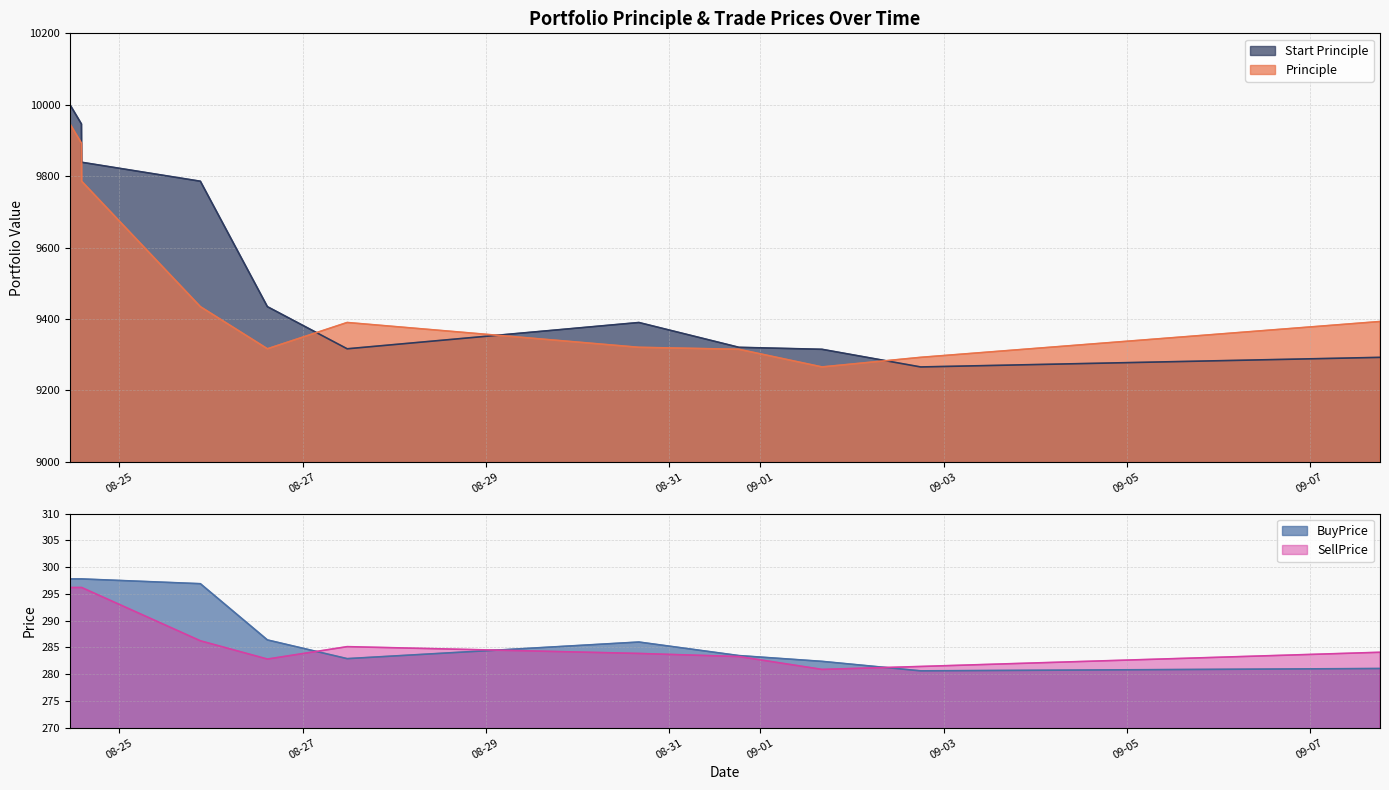

At how many categories does at least one series exceed 462?

12